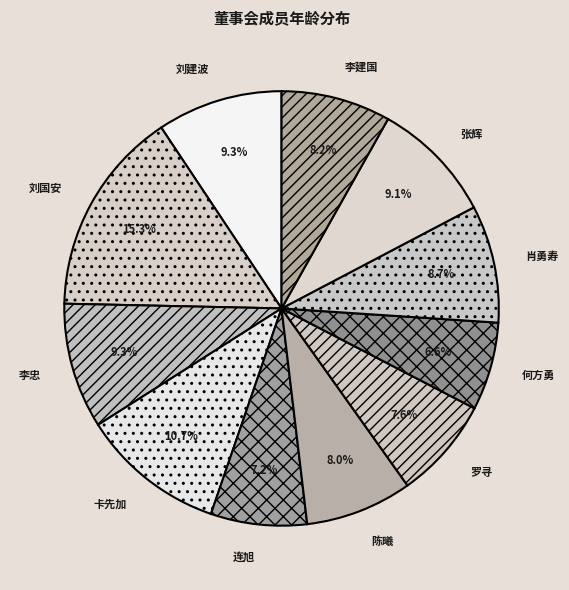

What is the largest slice in the pie chart?

刘国安